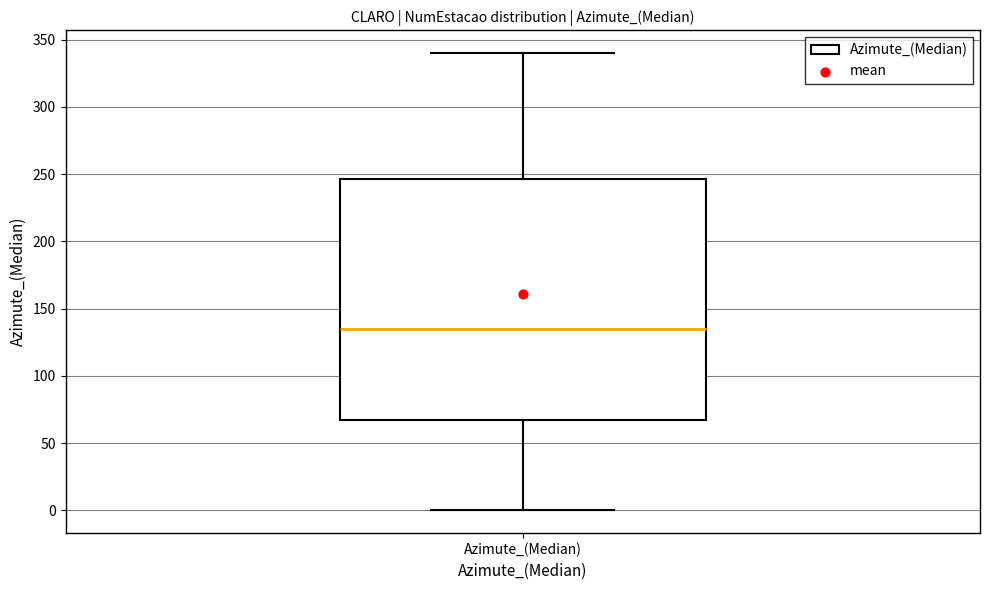

Transcribe this box plot: give where the median line is, the range the box spans, and where the two whiskers end, as read against the y-axis. The values are not printed on the chart, so give them approximately, as read against the axis.

median 135, box 70 to 245, whiskers 0 to 340